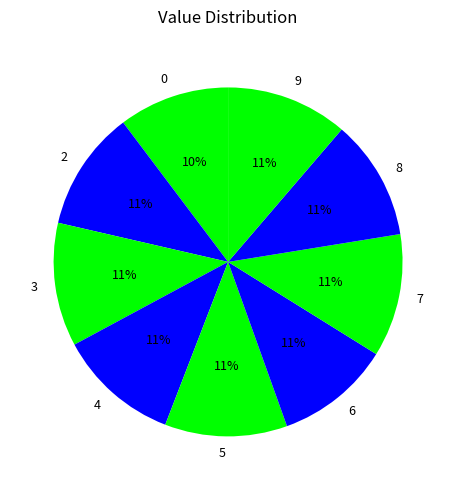

Between 0 and 8, which is larger?

8